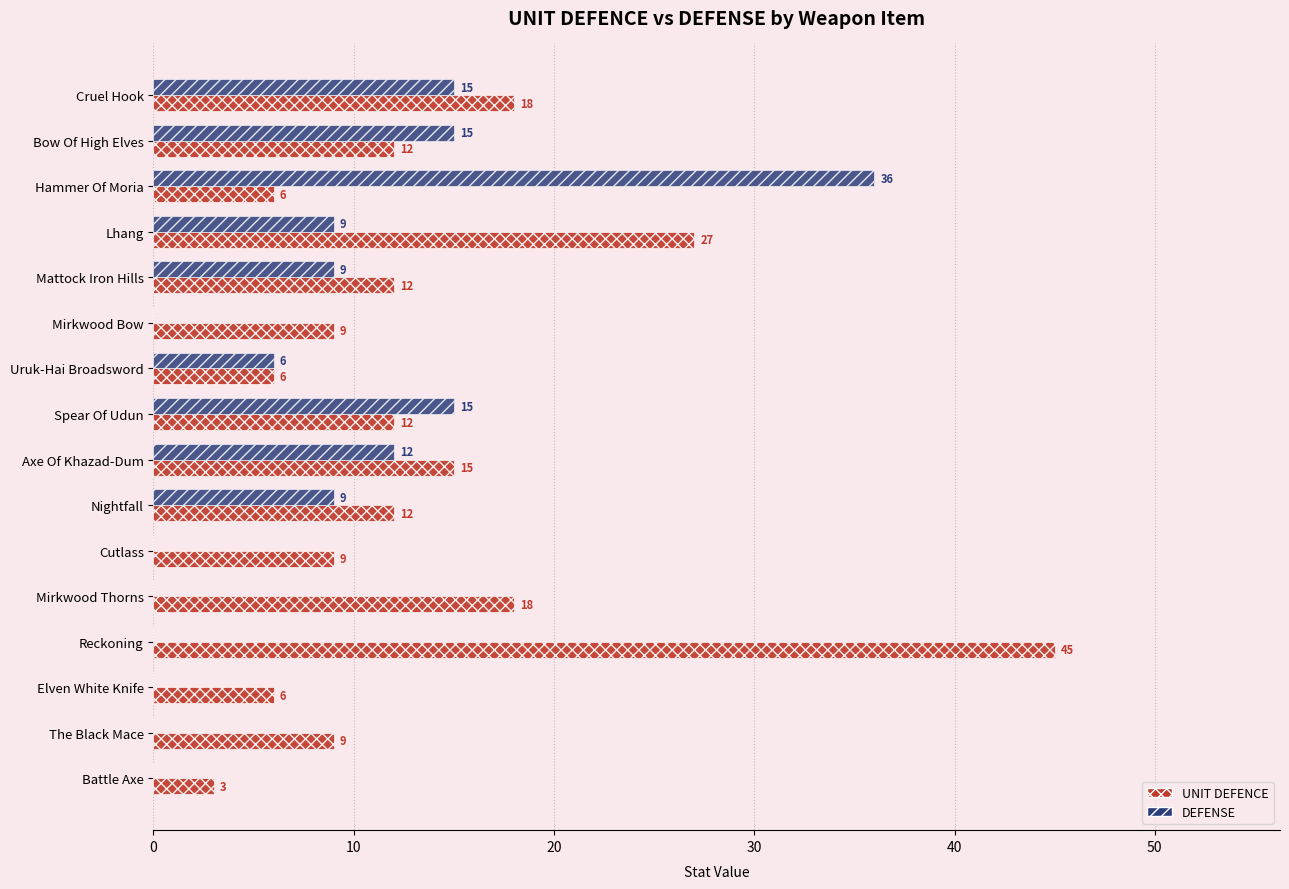

Which series has the largest total across all categories?

UNIT DEFENCE